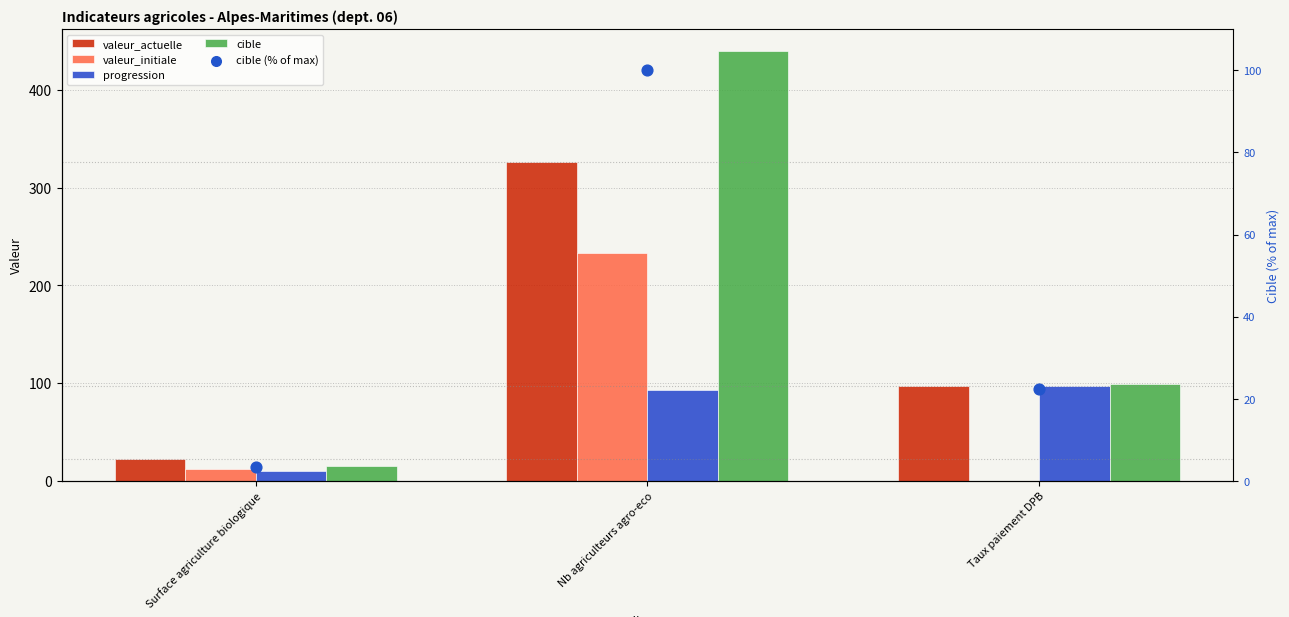

At which category is the sum across all series the highest?

Nb agriculteurs agro-eco